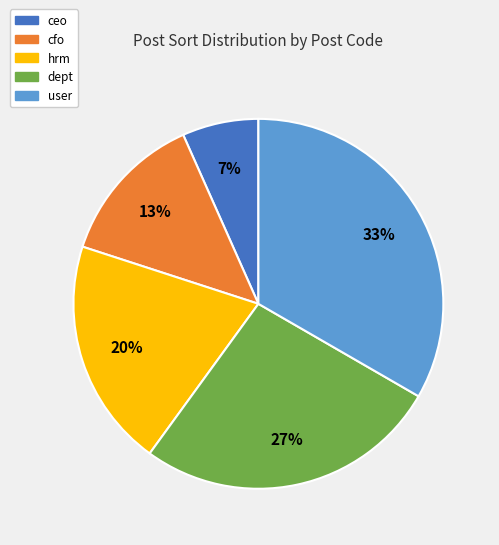

True or false: cfo accounts for 1% of the total.

False